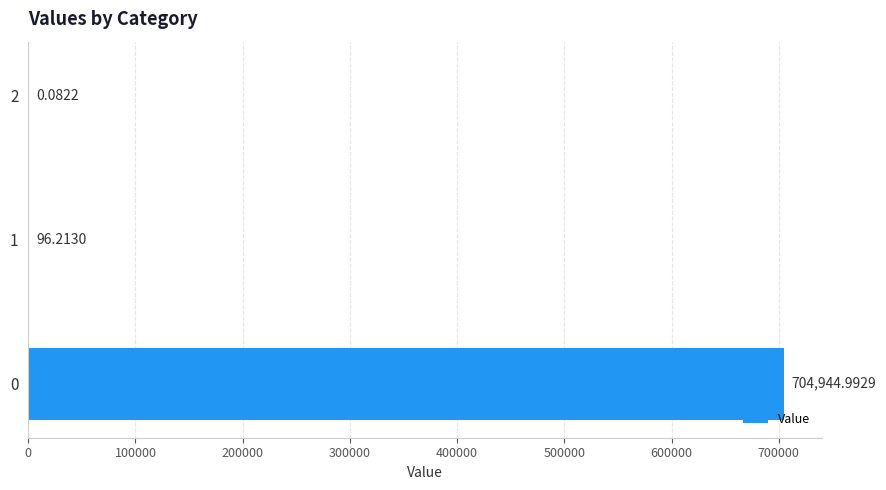

Count the number of data series in this chart.

1